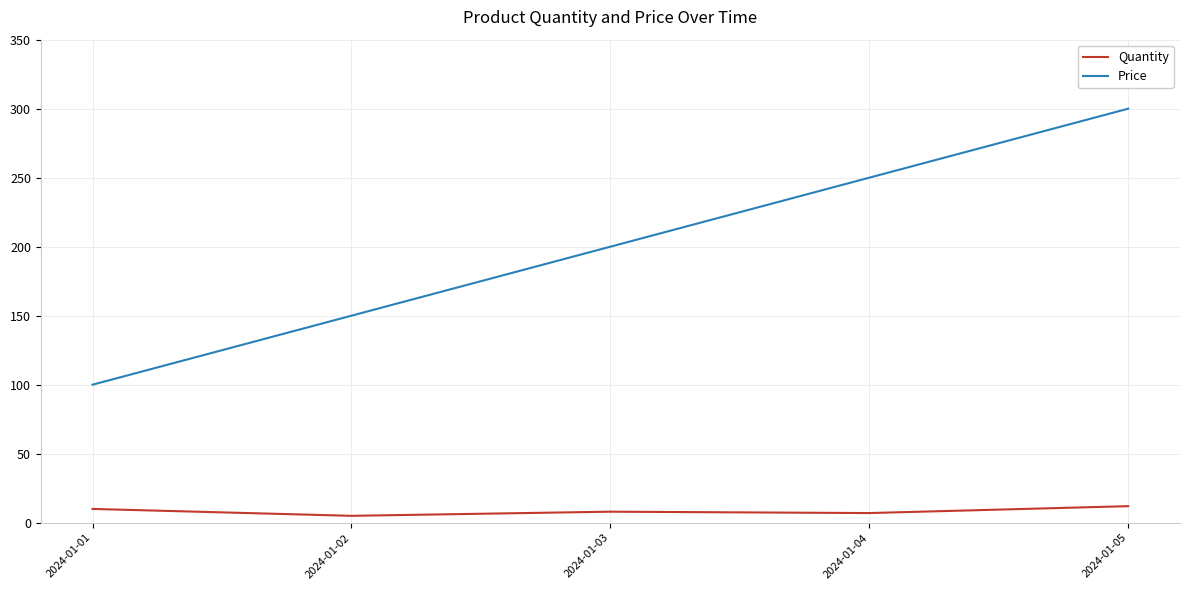

Is it true that Quantity equals 10 at 2024-01-01?

True